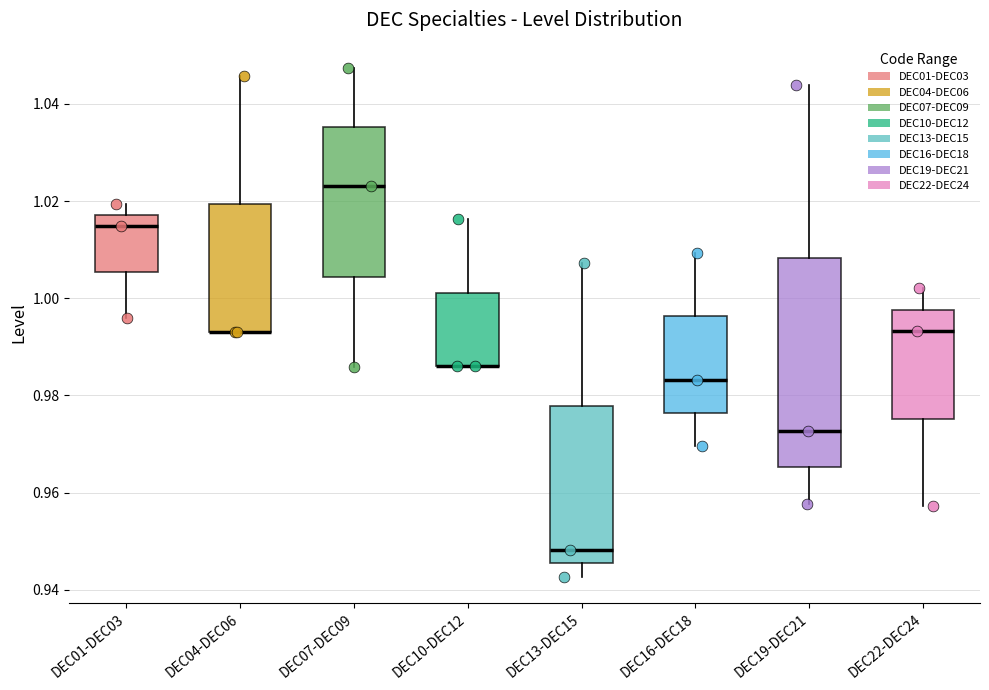

Reading left to right, read every box against the y-axis: the position of its median line, the range the box covers, and the ends of its whiskers. The values are not printed on the chart, so give them approximately, as read against the axis.

DEC01-DEC03: median 1.014, box 1.006 to 1.018, whiskers 0.996 to 1.020
DEC04-DEC06: median 0.992 (drawn on the box's lower edge), box 0.992 to 1.020, whiskers 0.992 to 1.046
DEC07-DEC09: median 1.024, box 1.004 to 1.036, whiskers 0.986 to 1.048
DEC10-DEC12: median 0.986 (drawn on the box's lower edge), box 0.986 to 1.002, whiskers 0.986 to 1.016
DEC13-DEC15: median 0.948, box 0.946 to 0.978, whiskers 0.942 to 1.008
DEC16-DEC18: median 0.984, box 0.976 to 0.996, whiskers 0.970 to 1.010
DEC19-DEC21: median 0.972, box 0.966 to 1.008, whiskers 0.958 to 1.044
DEC22-DEC24: median 0.994, box 0.976 to 0.998, whiskers 0.958 to 1.002